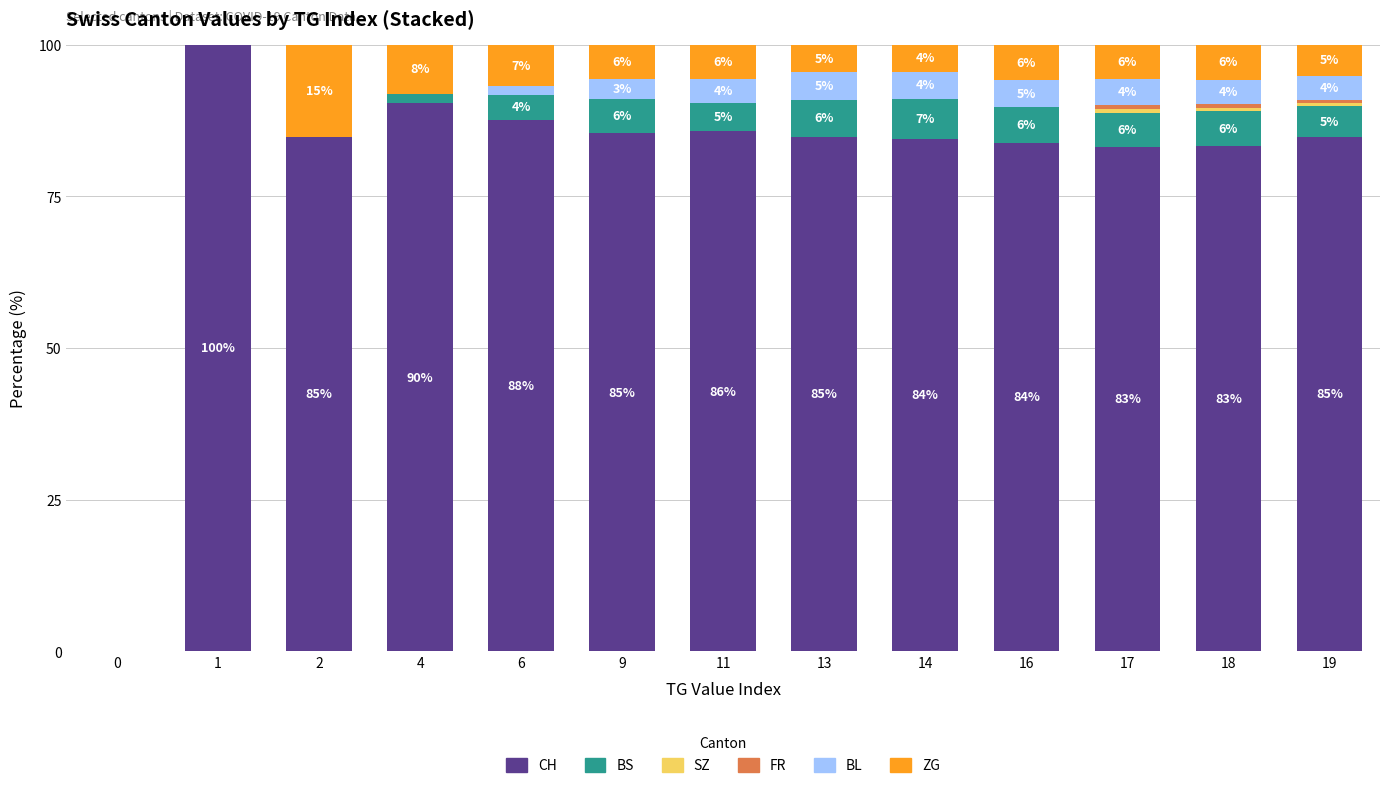

Between 0 and 13, which series saw the biggest shift?

CH